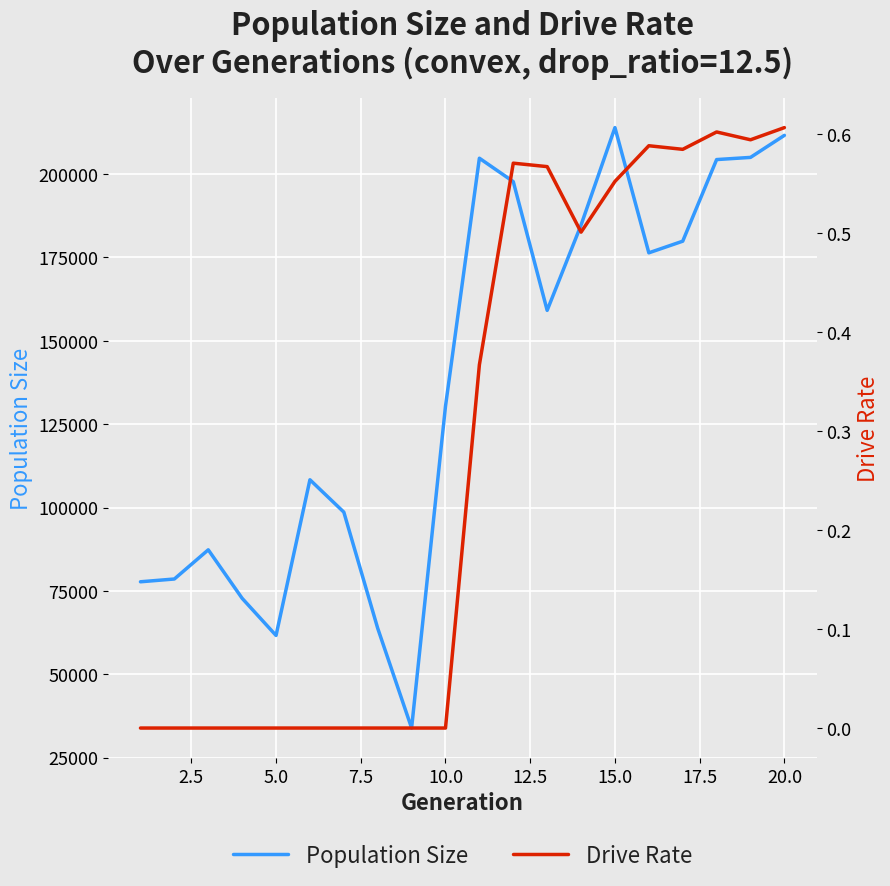

What is the minimum value for Population Size?

33893